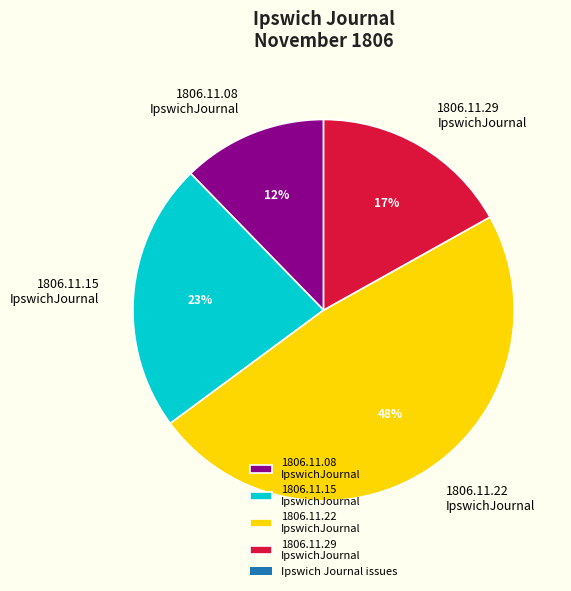

Which category has the biggest portion of the pie?

1806.11.22 IpswichJournal